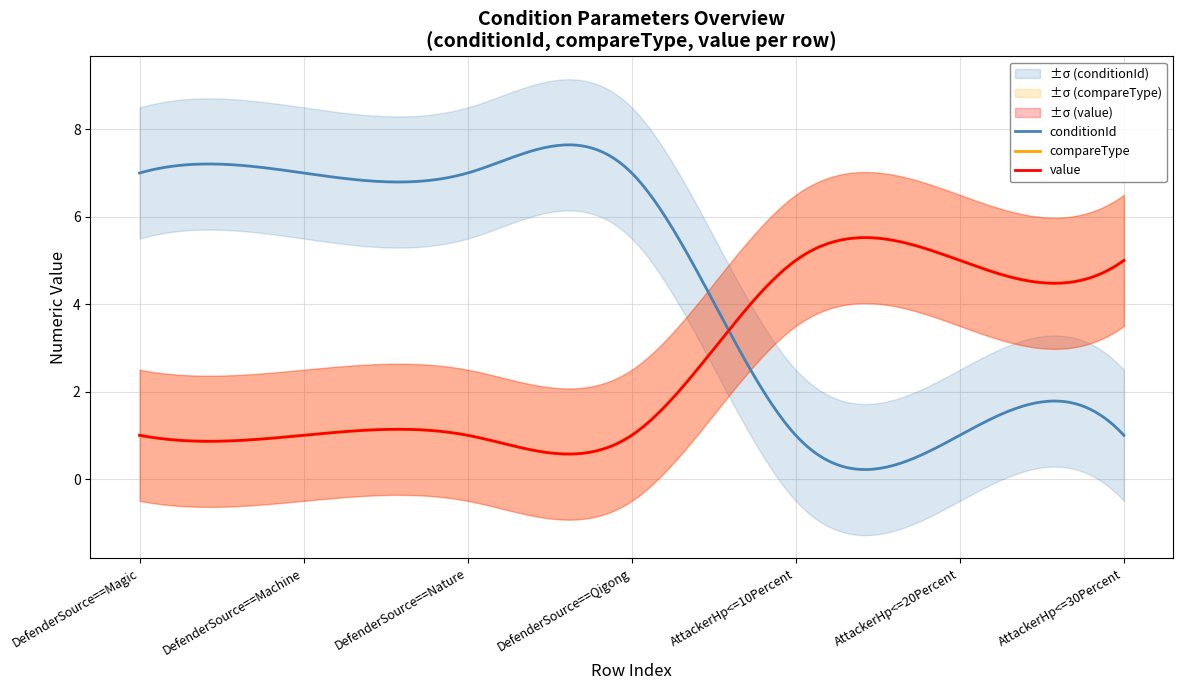

The value of x_positions at 7 is 6. True or false?

True